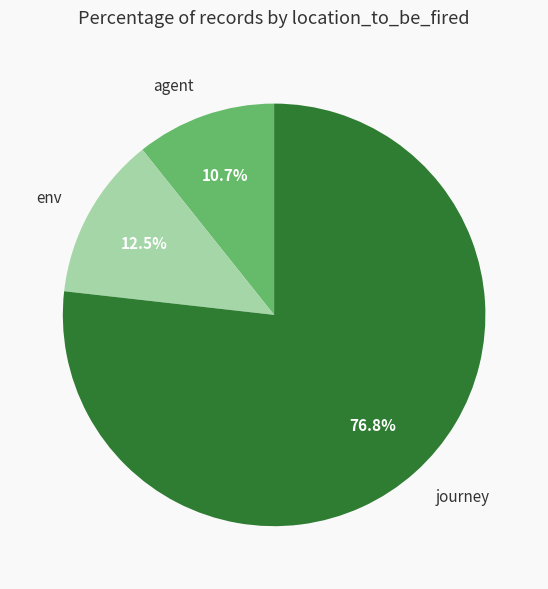

What is the ratio of the value at journey to the value at agent?

7.2